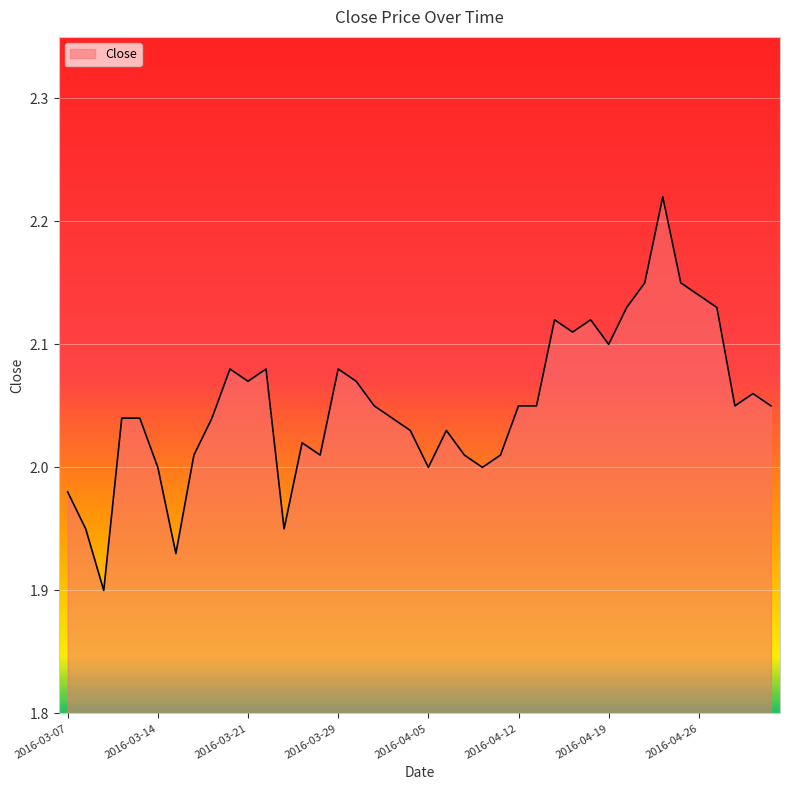

Does the chart display data point markers on the line(s)?

No